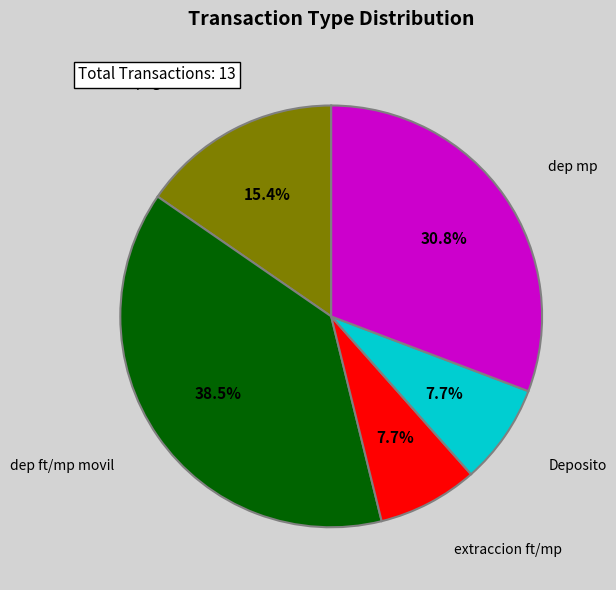

What portion of the pie excludes Deposito?

92.3%